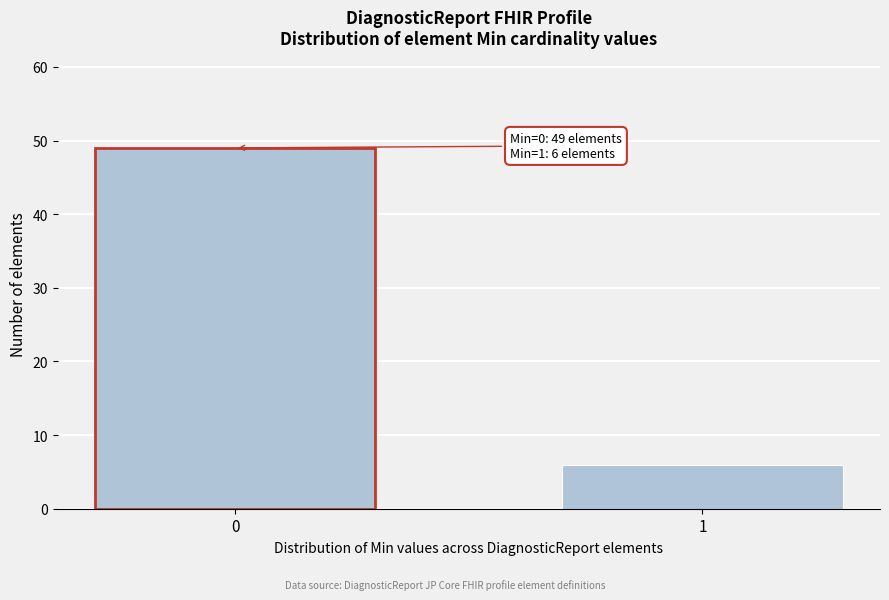

Reading left to right, list all the values displayed in this chart.

0=49	1=6